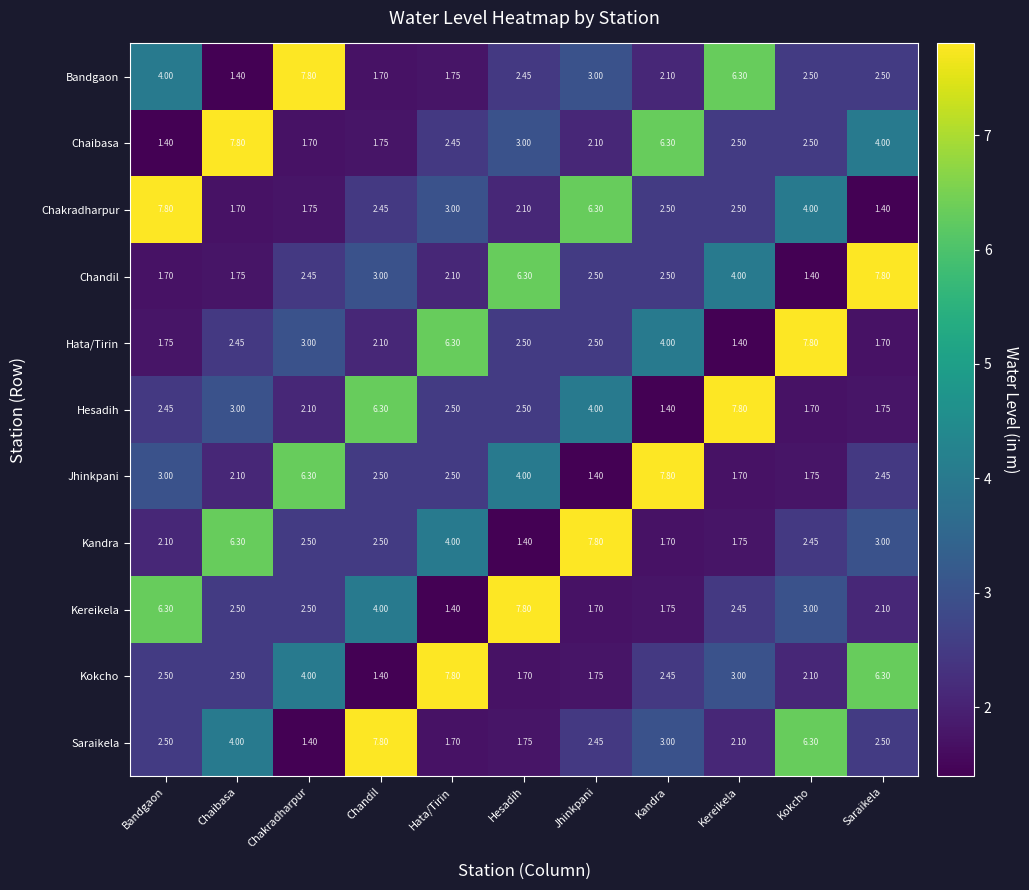

Is the value of Chaibasa at Kandra greater than the value of Chandil at Jhinkpani?

Yes